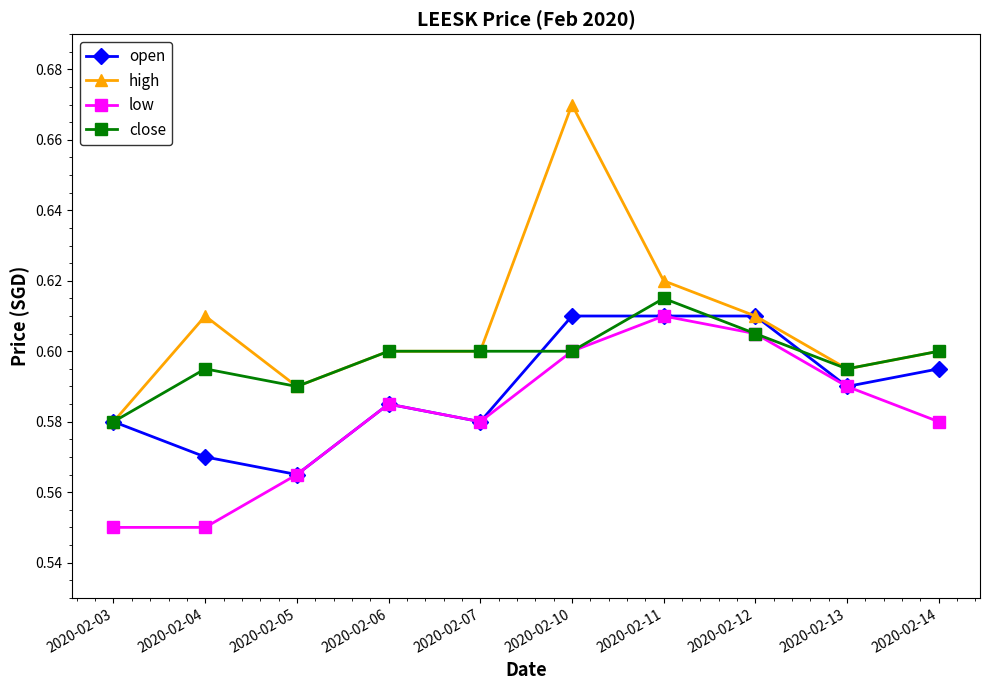

How many lines are shown in the chart?

4